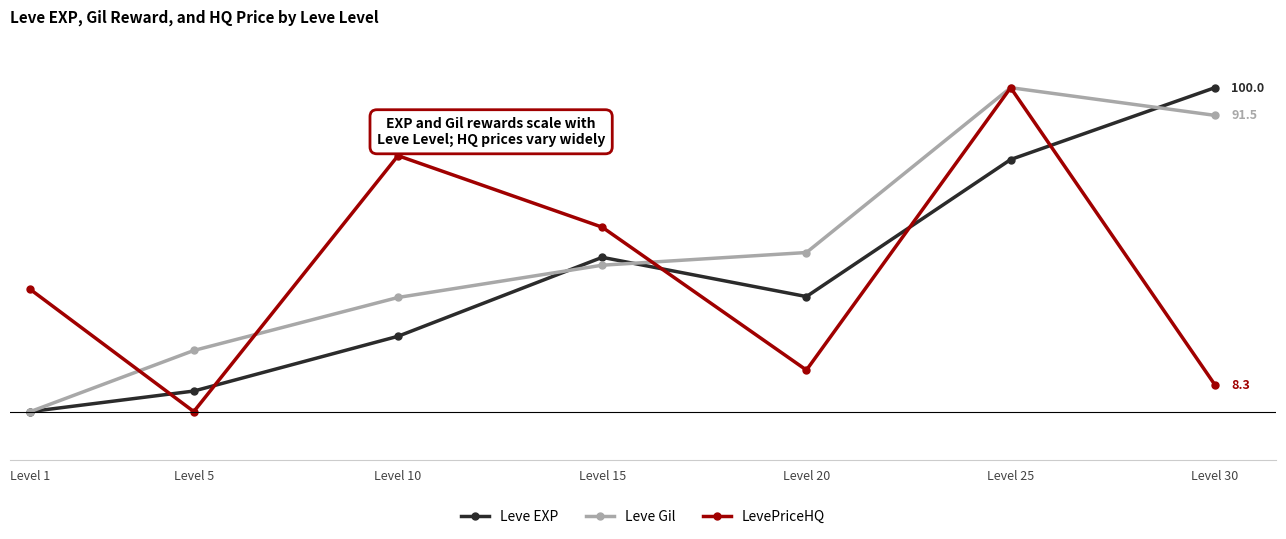

What is the total value across all series at Level 25?

277.8